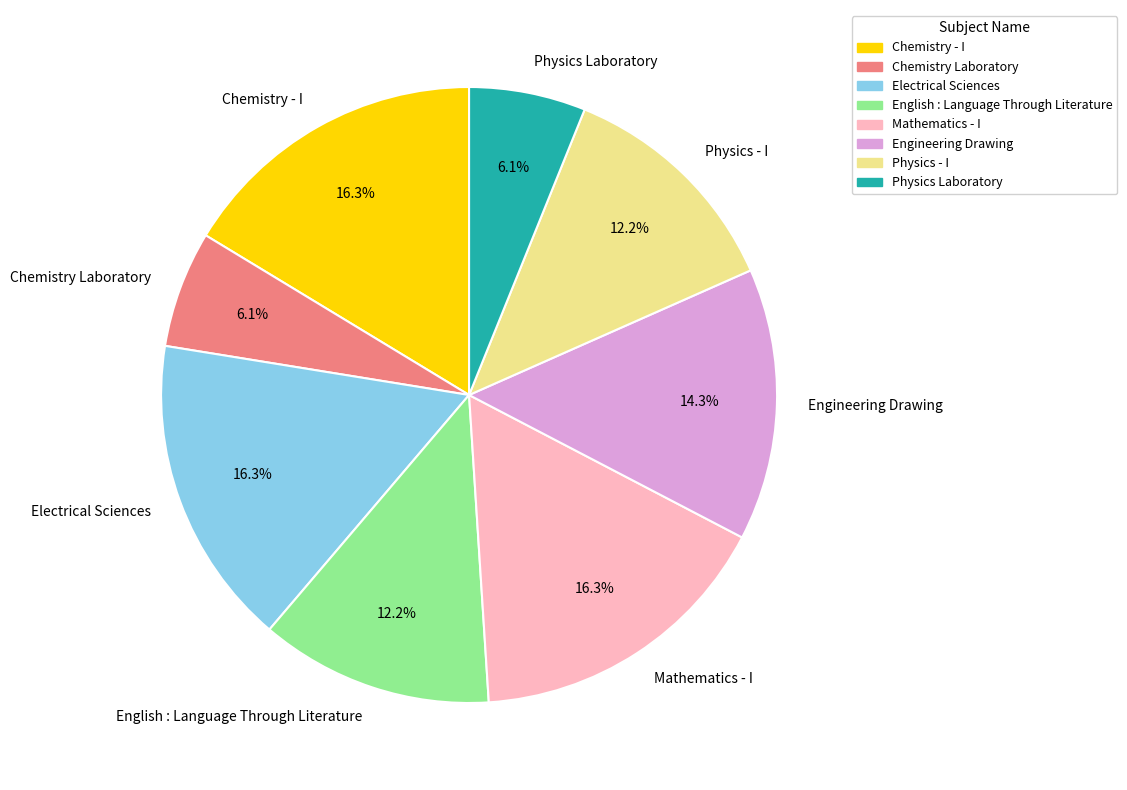

How many segments does this pie chart have?

8